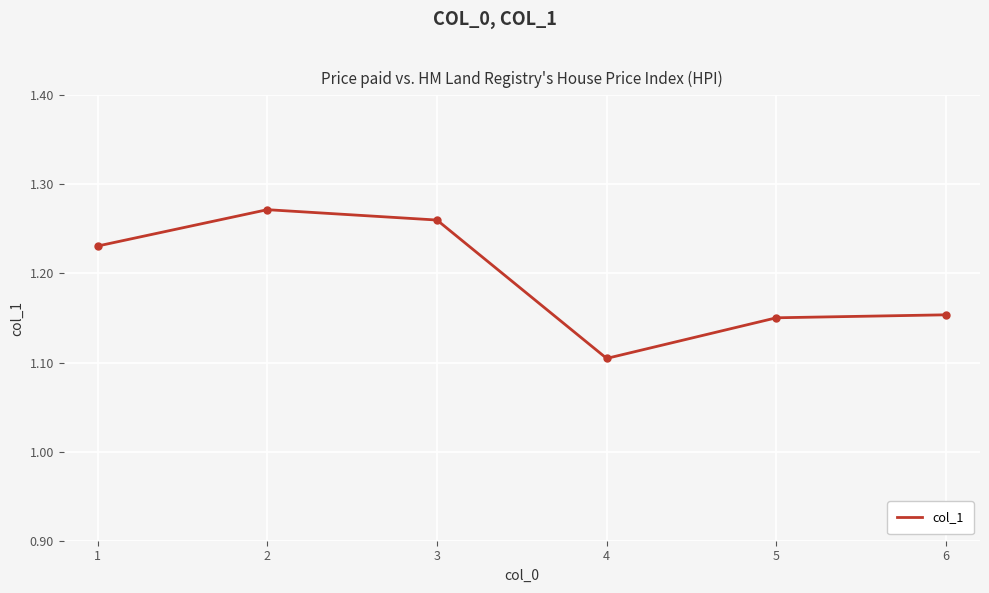

At which category does the data reach its first local valley?

4